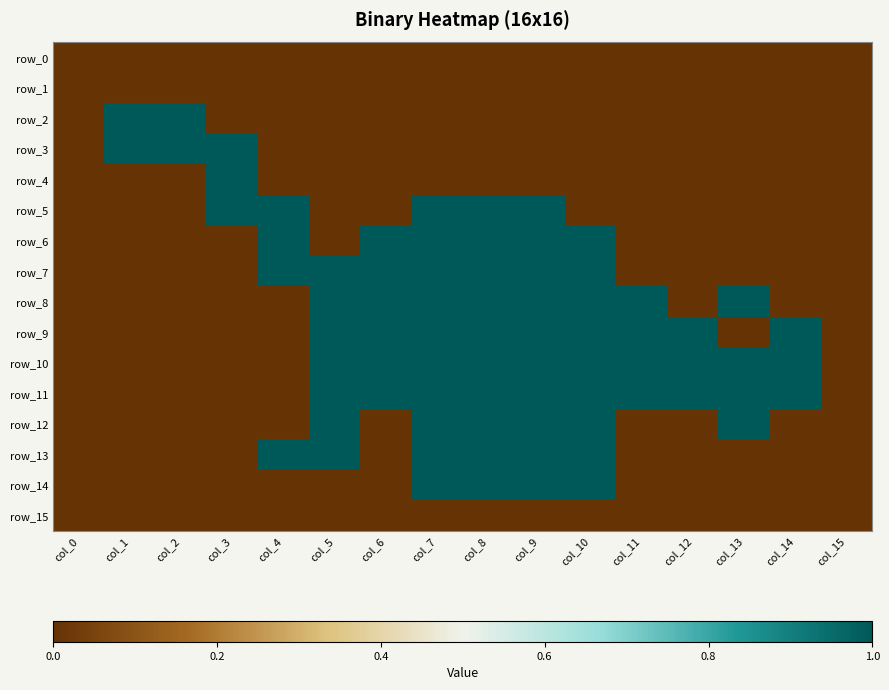

Reading left to right, list all the values displayed in this chart.

row_0: 0	0	0	0	0	0	0	0	0	0	0	0	0	0	0	0
row_1: 0	0	0	0	0	0	0	0	0	0	0	0	0	0	0	0
row_2: 0	1	1	0	0	0	0	0	0	0	0	0	0	0	0	0
row_3: 0	1	1	1	0	0	0	0	0	0	0	0	0	0	0	0
row_4: 0	0	0	1	0	0	0	0	0	0	0	0	0	0	0	0
row_5: 0	0	0	1	1	0	0	1	1	1	0	0	0	0	0	0
row_6: 0	0	0	0	1	0	1	1	1	1	1	0	0	0	0	0
row_7: 0	0	0	0	1	1	1	1	1	1	1	0	0	0	0	0
row_8: 0	0	0	0	0	1	1	1	1	1	1	1	0	1	0	0
row_9: 0	0	0	0	0	1	1	1	1	1	1	1	1	0	1	0
row_10: 0	0	0	0	0	1	1	1	1	1	1	1	1	1	1	0
row_11: 0	0	0	0	0	1	1	1	1	1	1	1	1	1	1	0
row_12: 0	0	0	0	0	1	0	1	1	1	1	0	0	1	0	0
row_13: 0	0	0	0	1	1	0	1	1	1	1	0	0	0	0	0
row_14: 0	0	0	0	0	0	0	1	1	1	1	0	0	0	0	0
row_15: 0	0	0	0	0	0	0	0	0	0	0	0	0	0	0	0